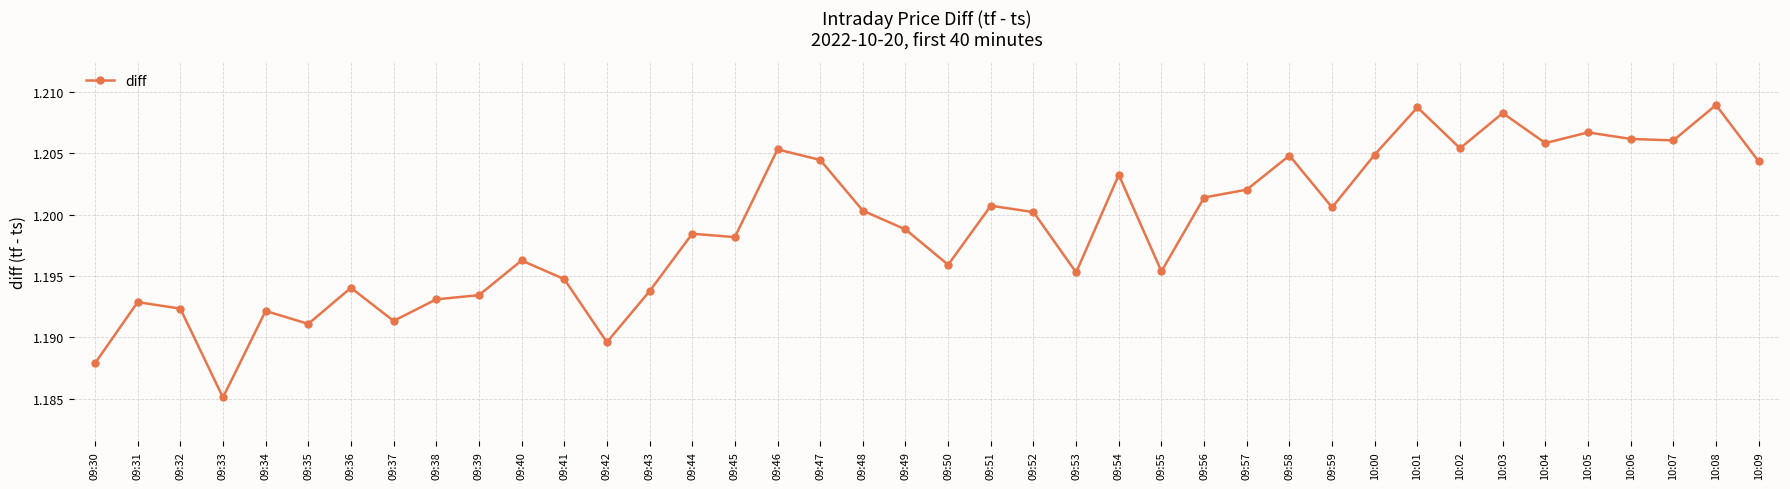

How many values are between 1 and 2?

40